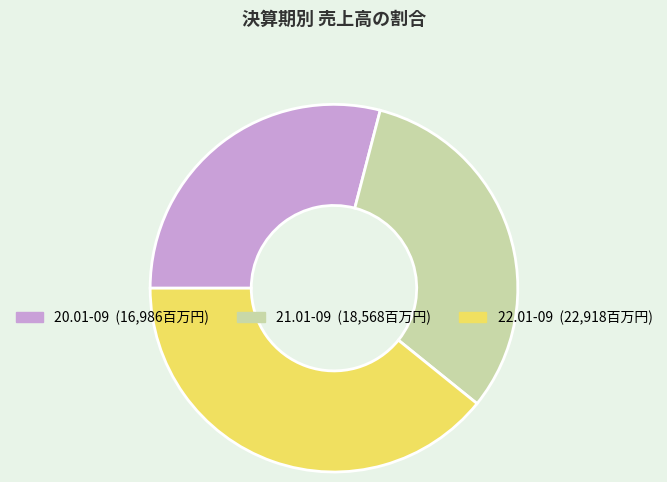

Rank the categories by value from lowest to highest.

20.01-09, 21.01-09, 22.01-09